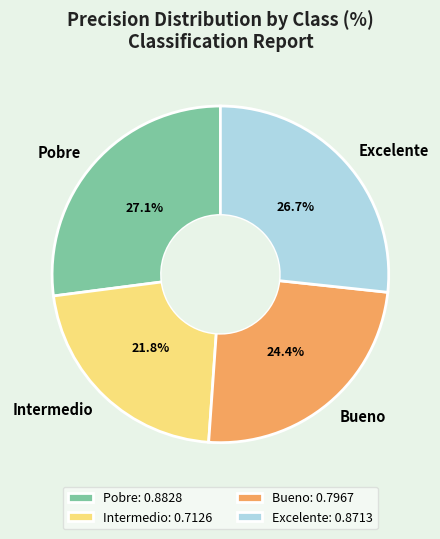

Is the sum of Intermedio and Excelente greater than half?

No